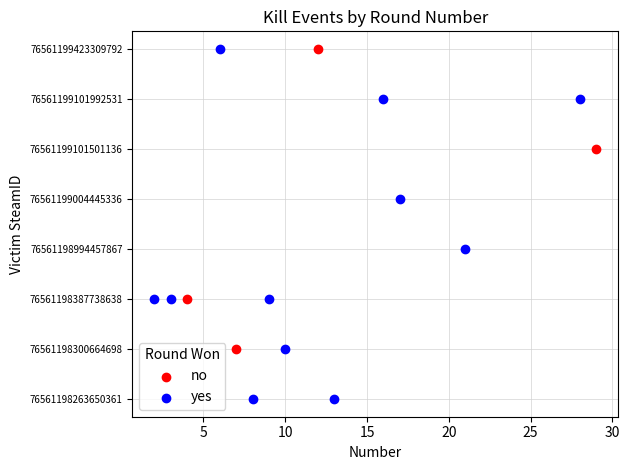

What are all the series names shown in the legend?

no, yes